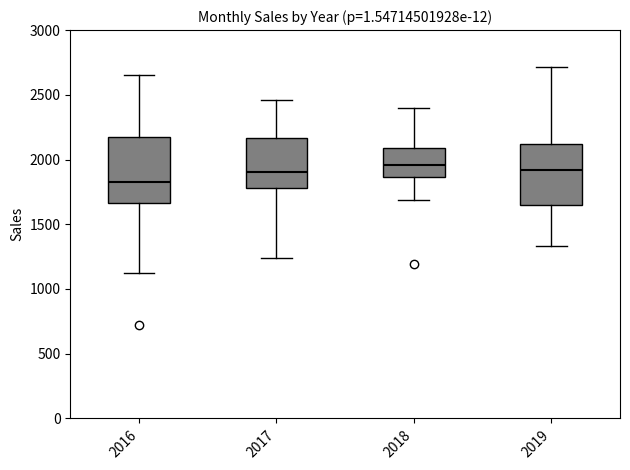

Reading left to right, transcribe this box plot: for each box, give where its median line is, the range the box spans, and where its two whiskers end, as read against the y-axis. The values are not printed on the chart, so give them approximately, as read against the axis.

2016: median 1850, box 1650 to 2200, whiskers 1100 to 2650
2017: median 1900, box 1800 to 2150, whiskers 1250 to 2450
2018: median 1950, box 1850 to 2100, whiskers 1700 to 2400
2019: median 1900, box 1650 to 2100, whiskers 1350 to 2700